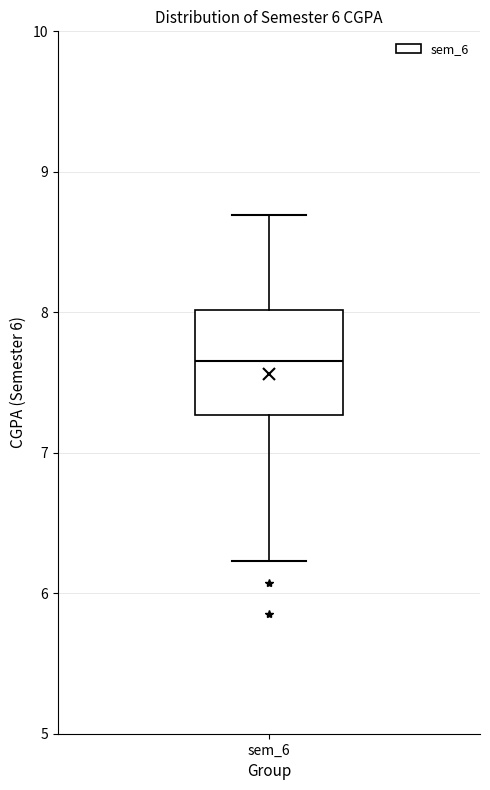

Read this box plot against the y-axis: the position of the median line, the range covered by the box, and the ends of both whiskers. The values are not printed on the chart, so give them approximately, as read against the axis.

median 7.7, box 7.3 to 8.0, whiskers 6.2 to 8.7